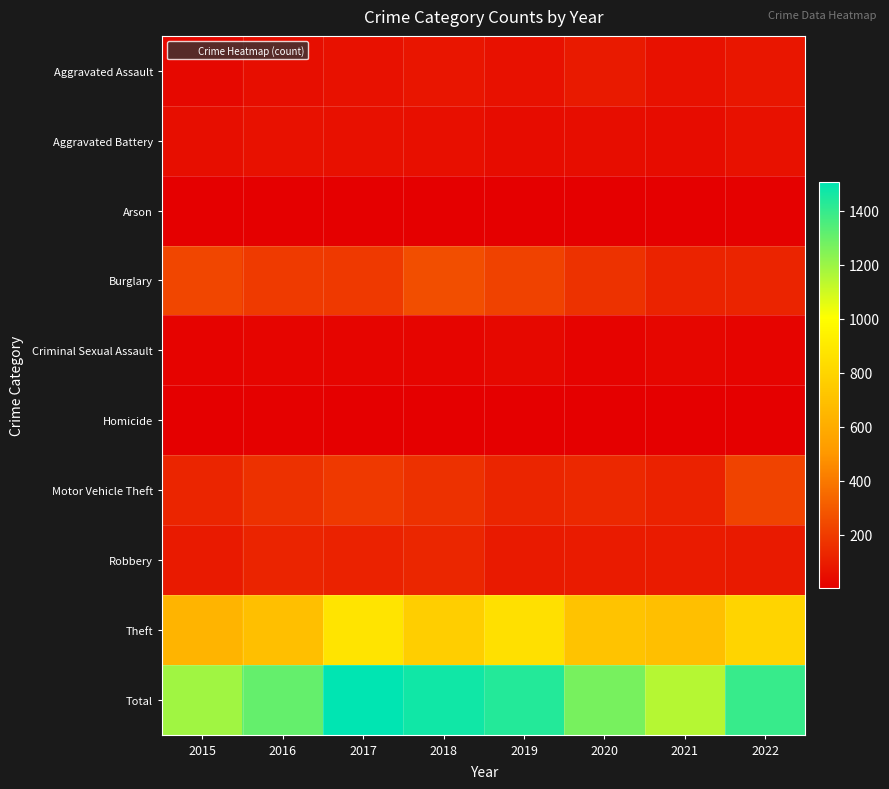

Which category has the highest value across all series?

2017